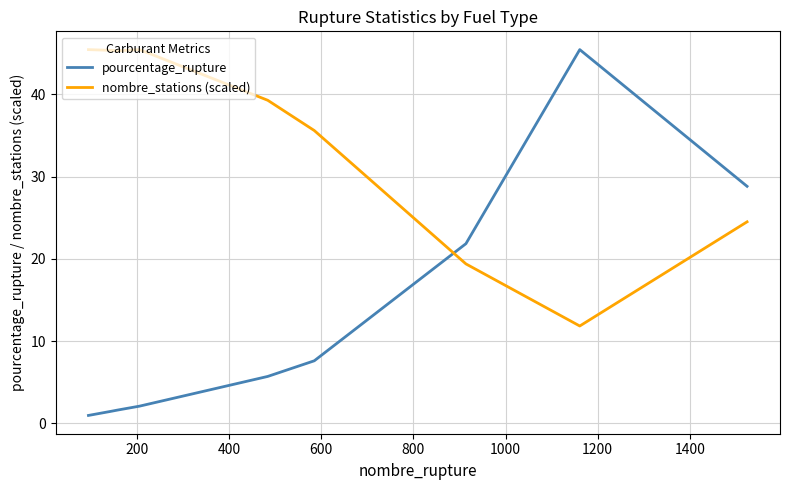

What is the maximum value shown in the chart?

45.4